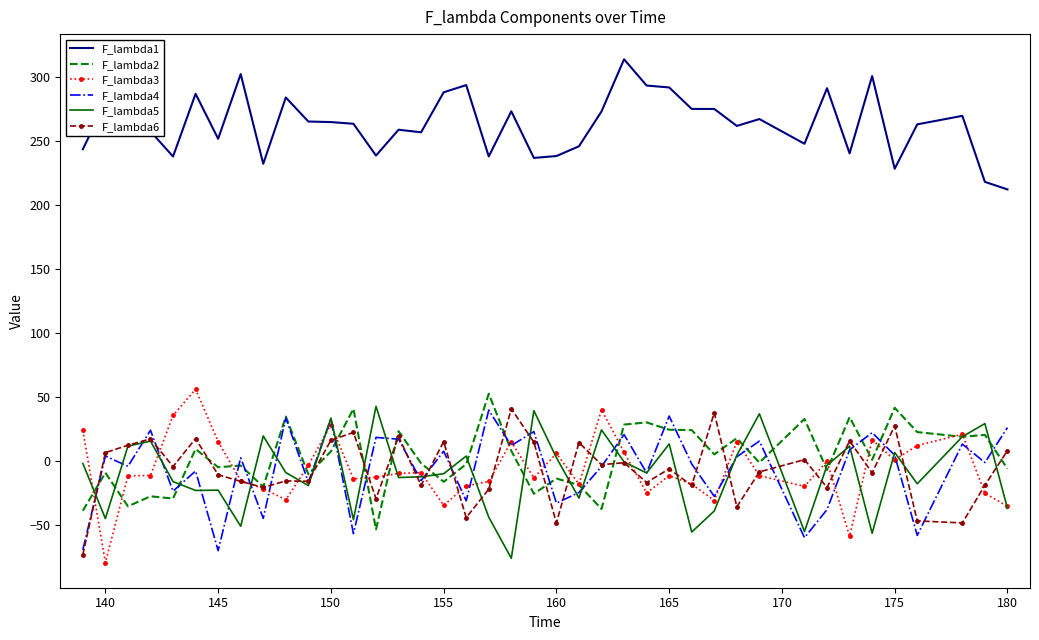

What is the maximum value for F_lambda6?

41.0